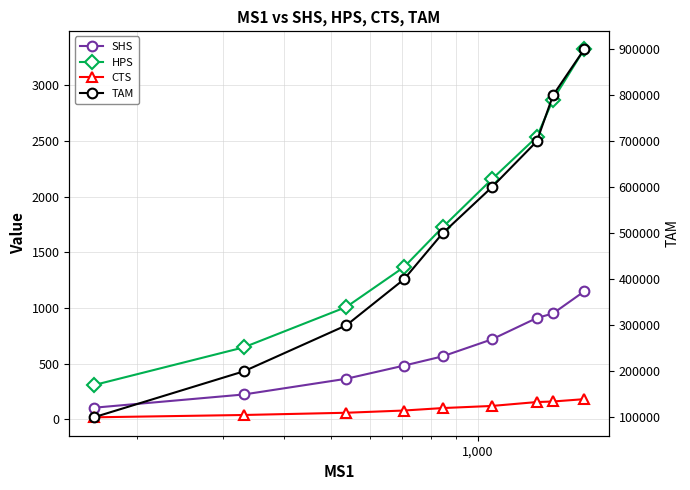

Which series has the widest spread of values?

TAM